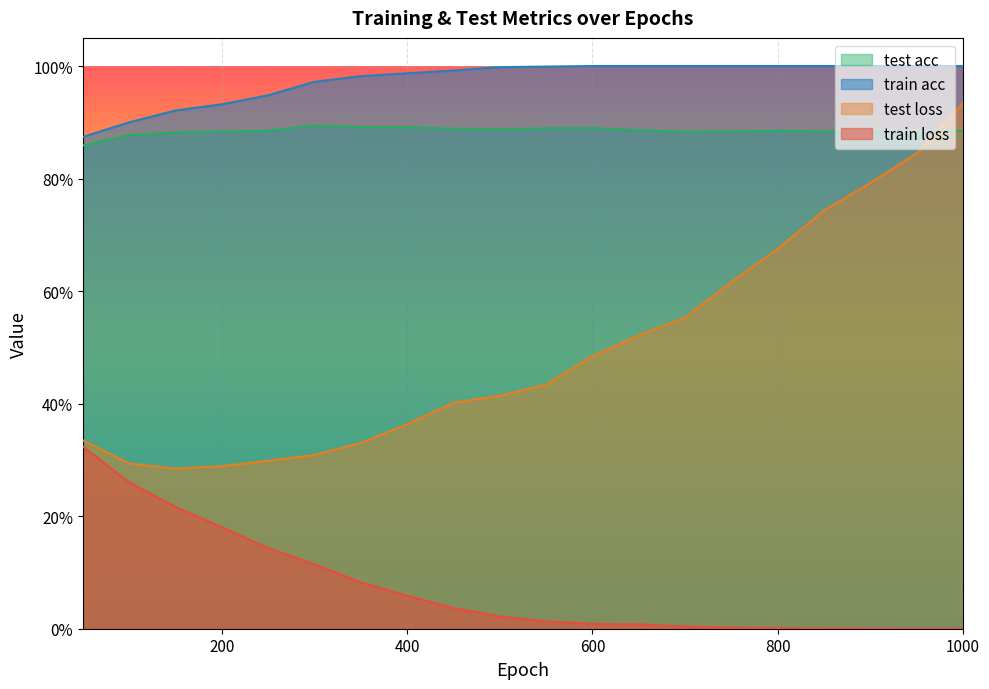

At which category is the sum across all series the highest?

1000.0